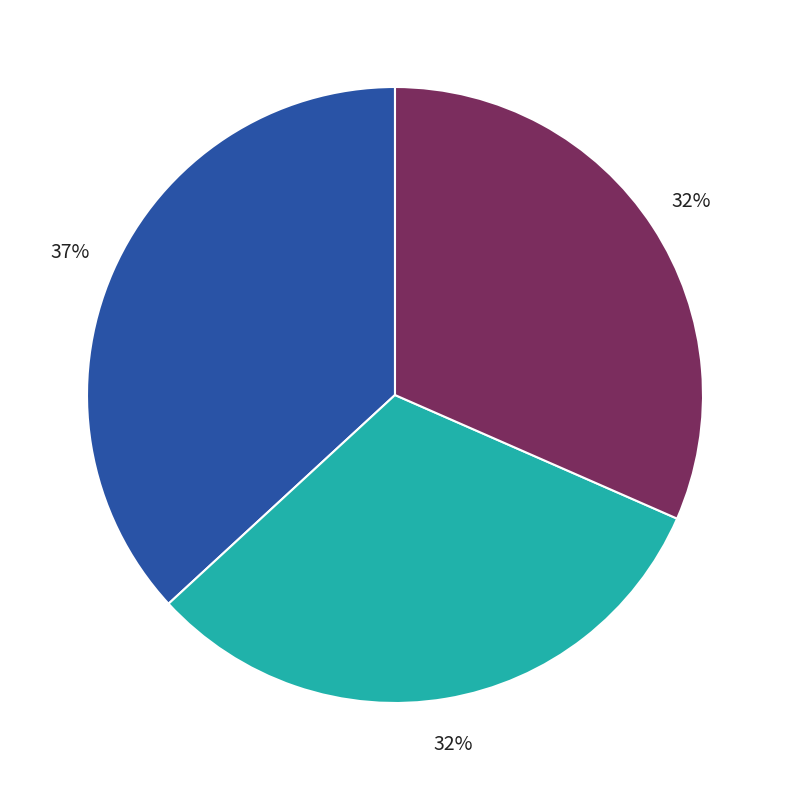

To the nearest percent, what is the average slice percentage?

33%